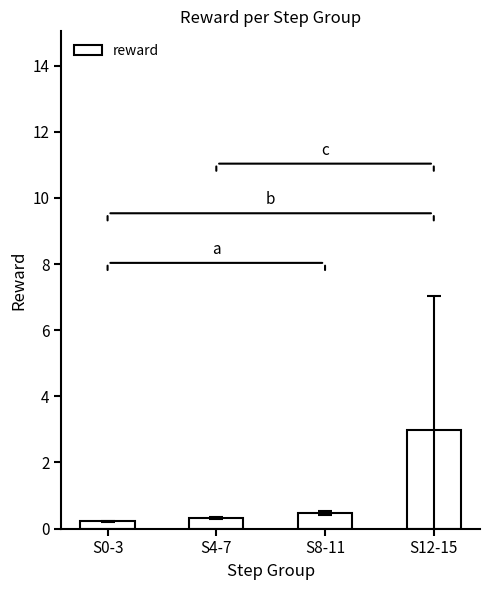

What is the change in value from S4-7 to S12-15?

+2.7